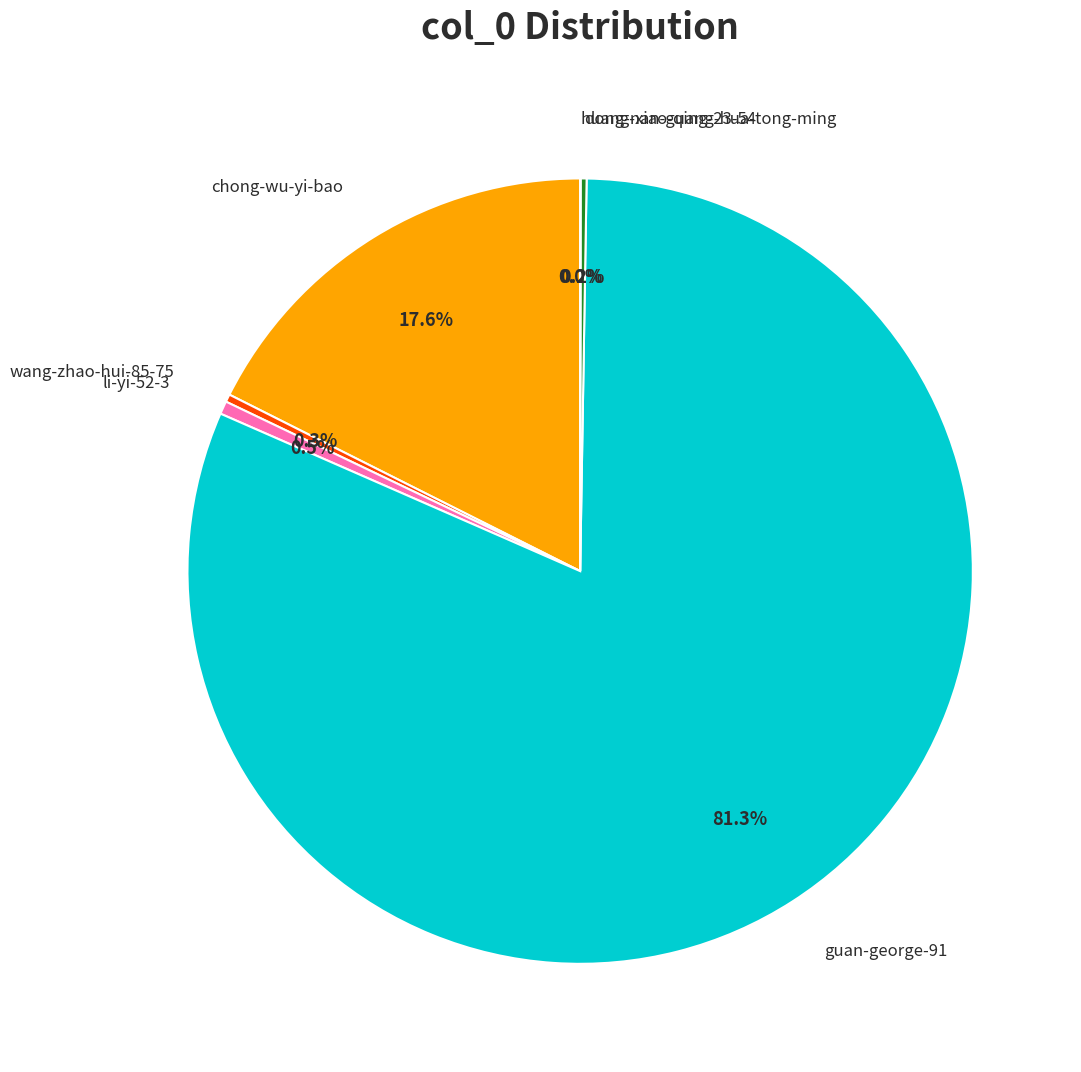

To the nearest percent, what is the combined percentage of guan-george-91 and chong-wu-yi-bao?

99%